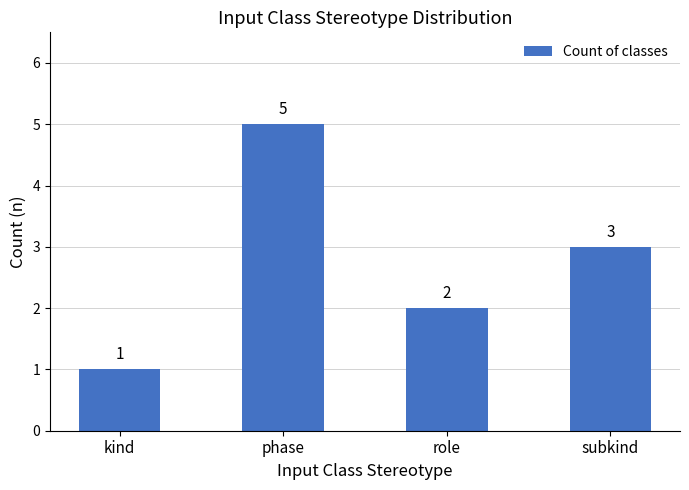

Reading right to left, what are all the values shown in this chart?

3	2	5	1